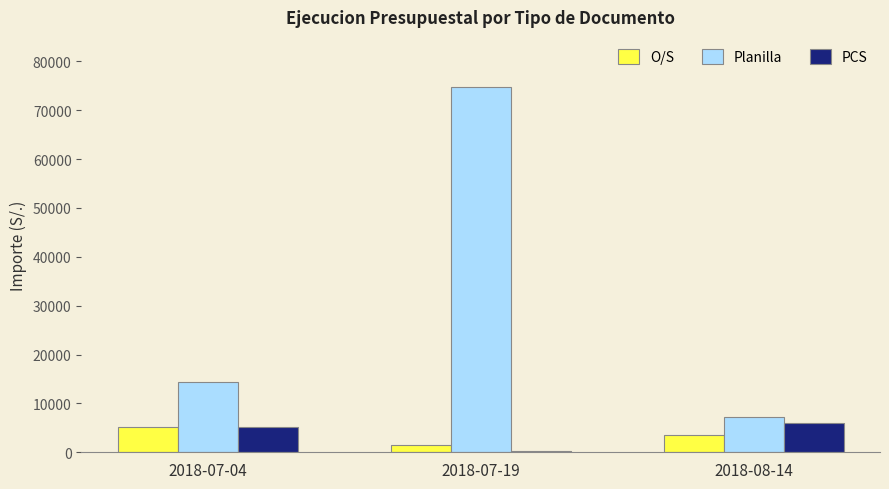

What is the sum of the Planilla values at 2018-07-04 and 2018-08-14?

21535.2